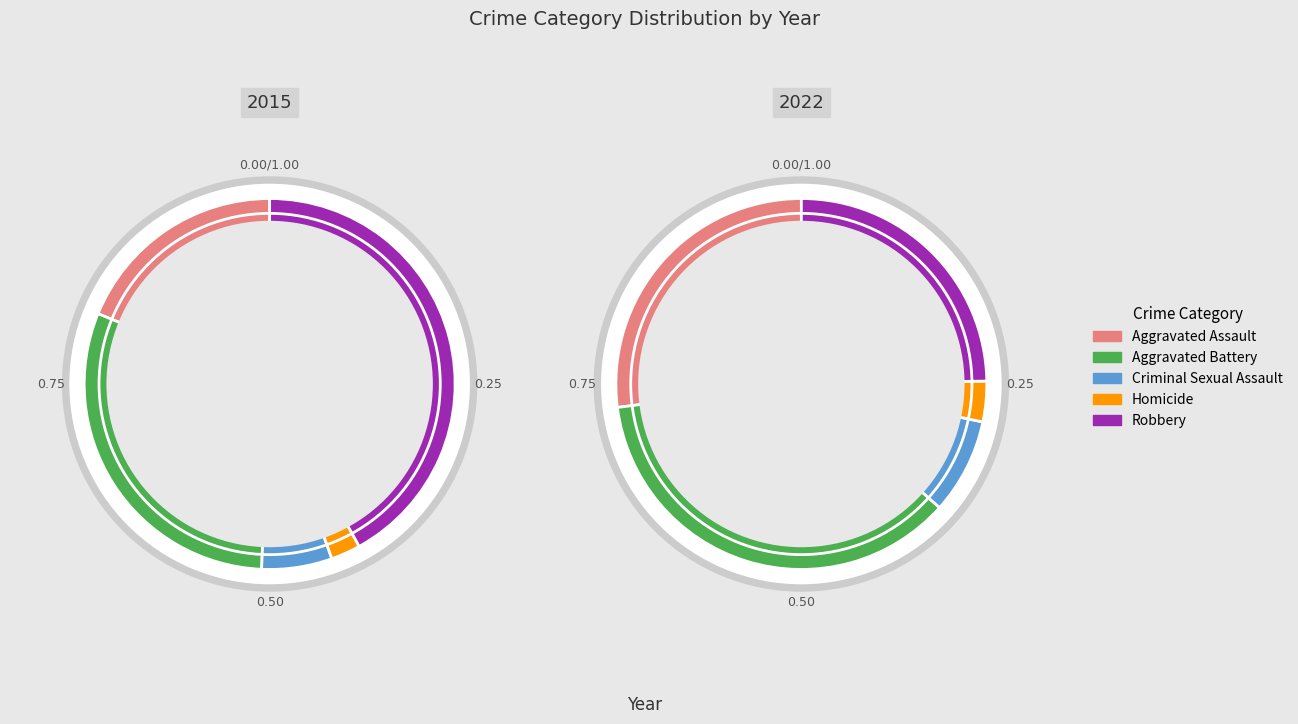

What is the smallest slice in the pie chart?

Homicide